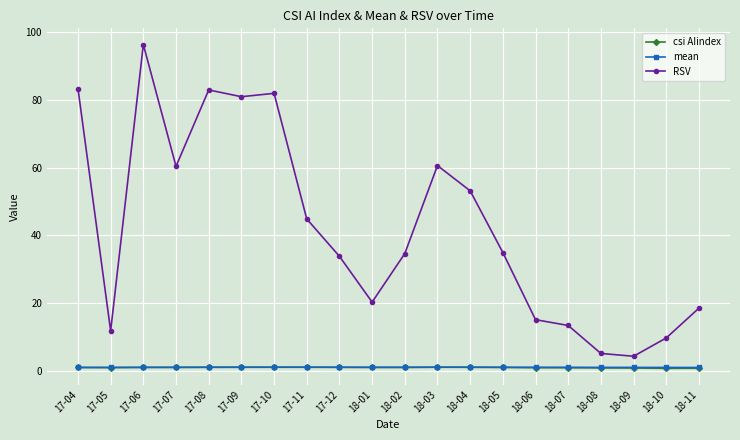

Which category has the highest value across all series?

17-06